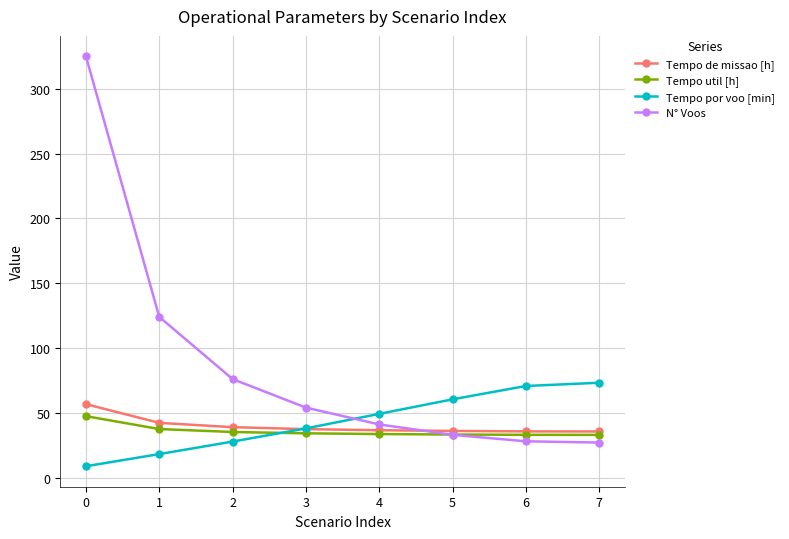

At which label does Tempo util [h] reach its peak?

0